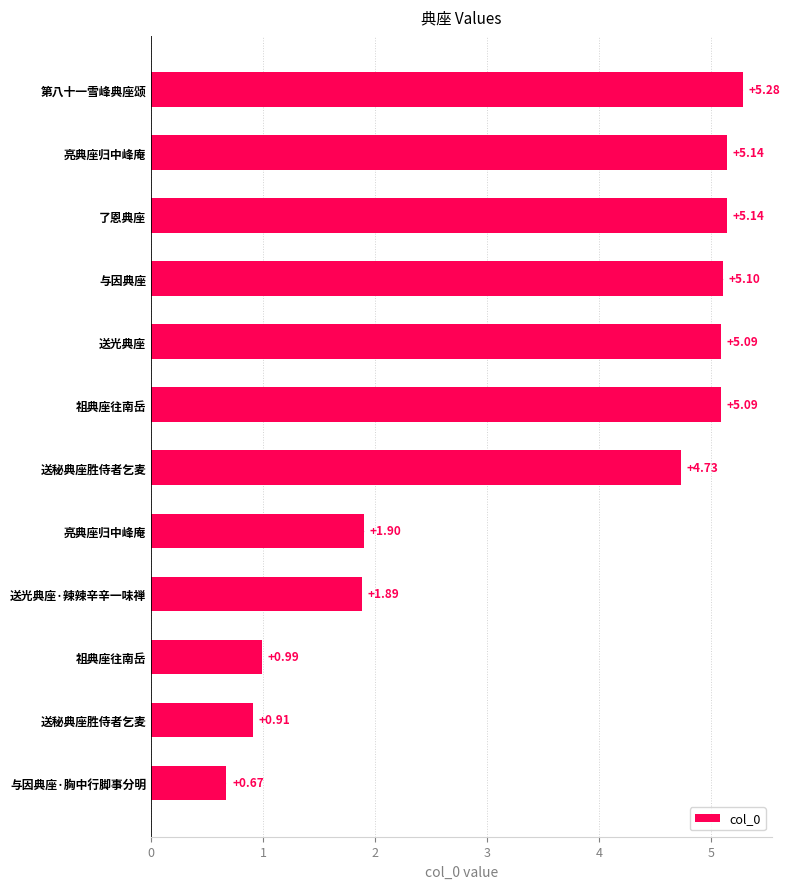

How many bars are there in total?

12